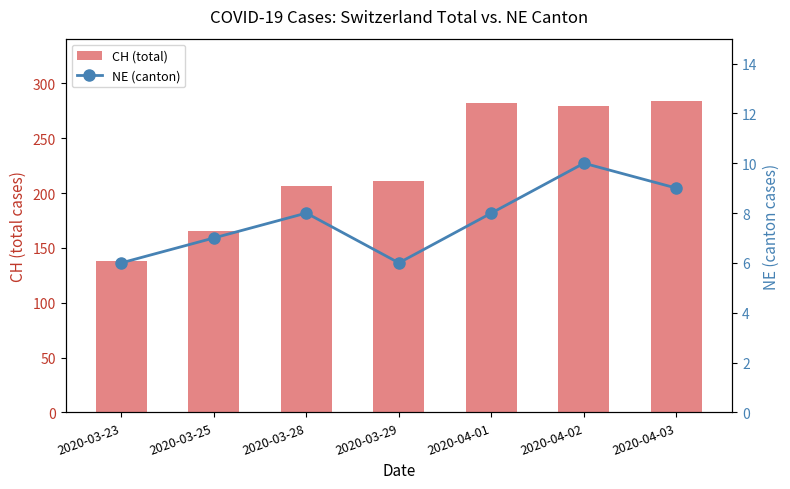

What is the total value across all series at 2020-03-23?

144